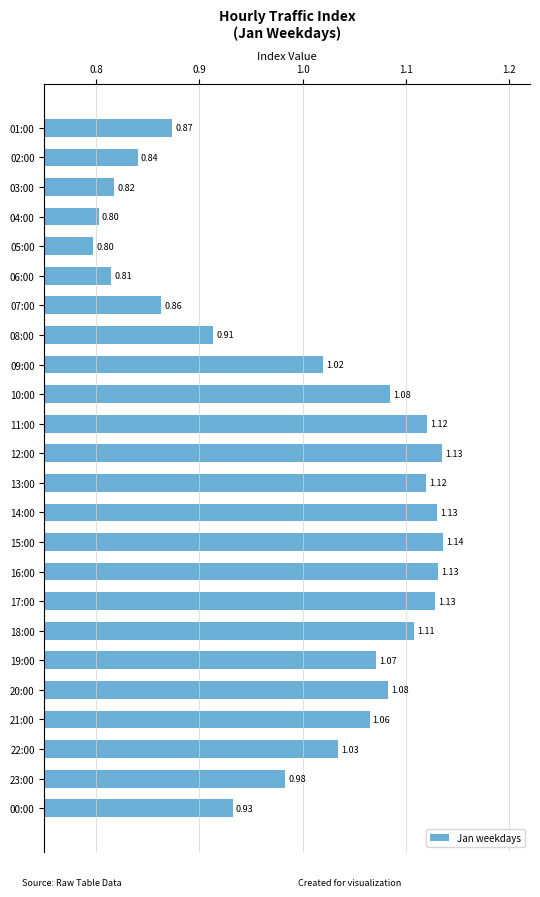

Between 16:00 and 09:00, which is larger?

16:00